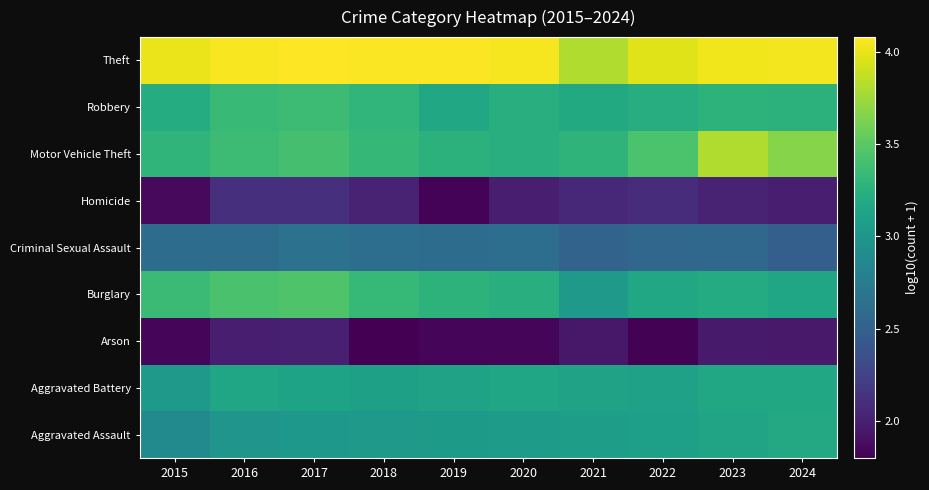

How many series are shown in this chart?

9